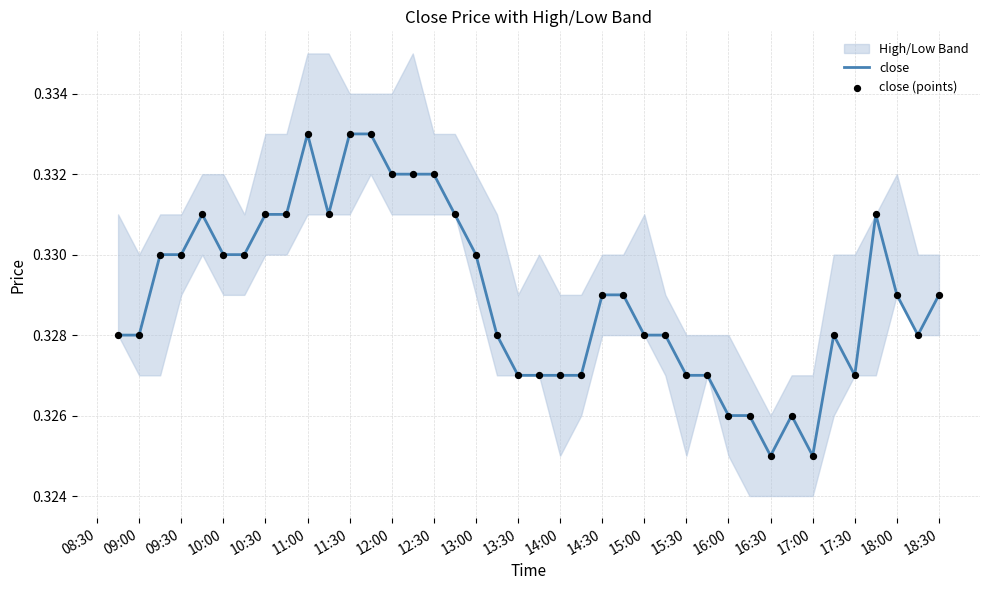

At how many categories does at least one series exceed 0?

40